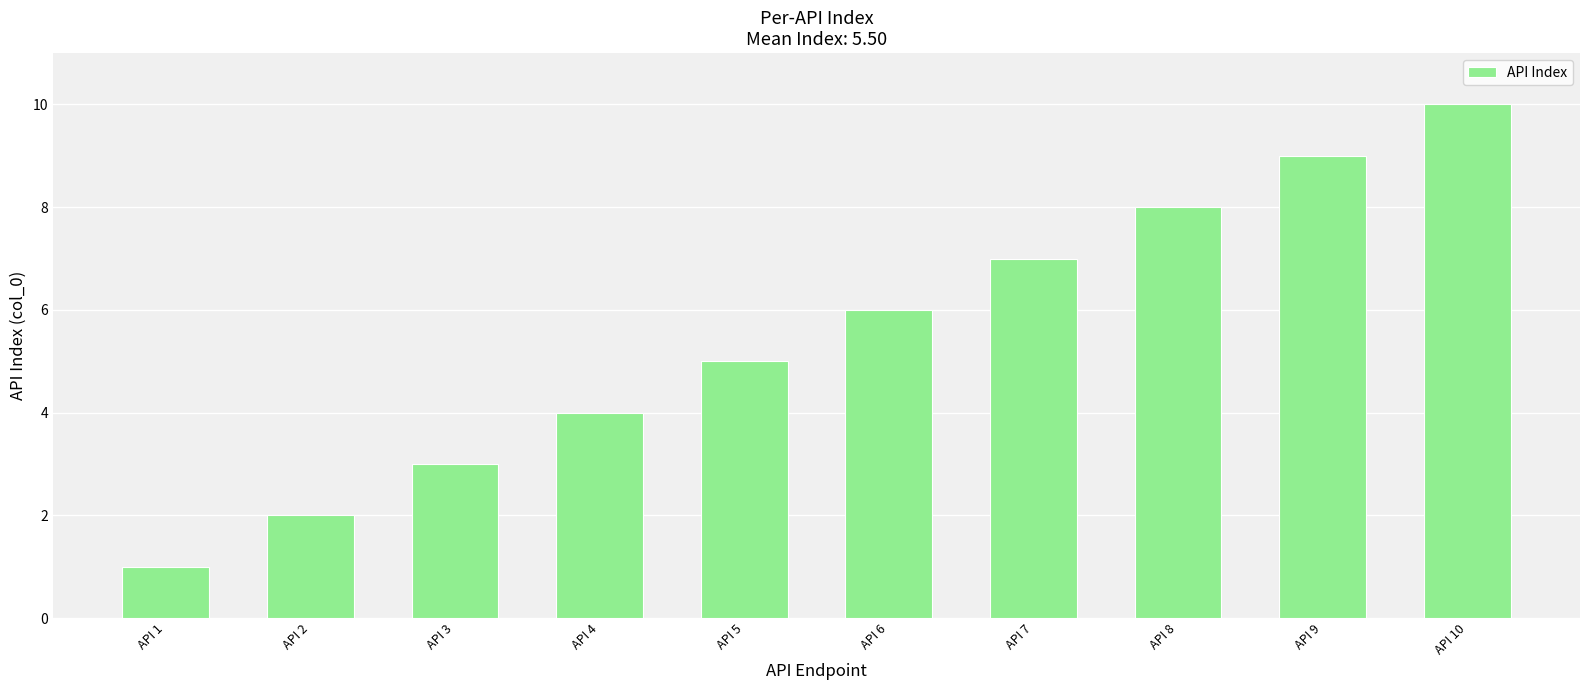

The value at API 5 is 3. True or false?

False